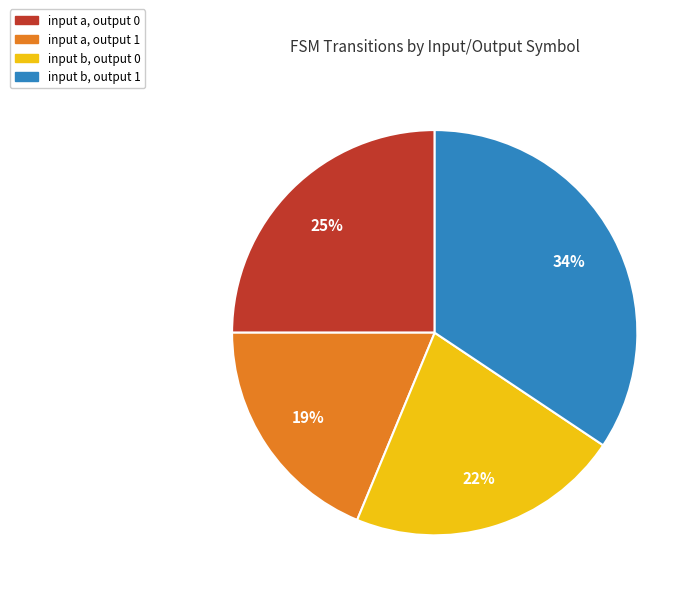

To the nearest percent, what percentage of the pie is input a, output 1?

19%